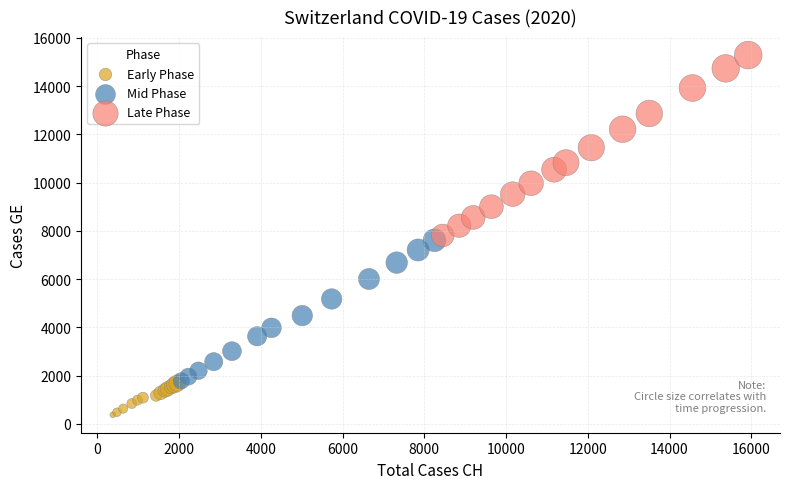

Which series reaches the maximum Y coordinate?

Late Phase